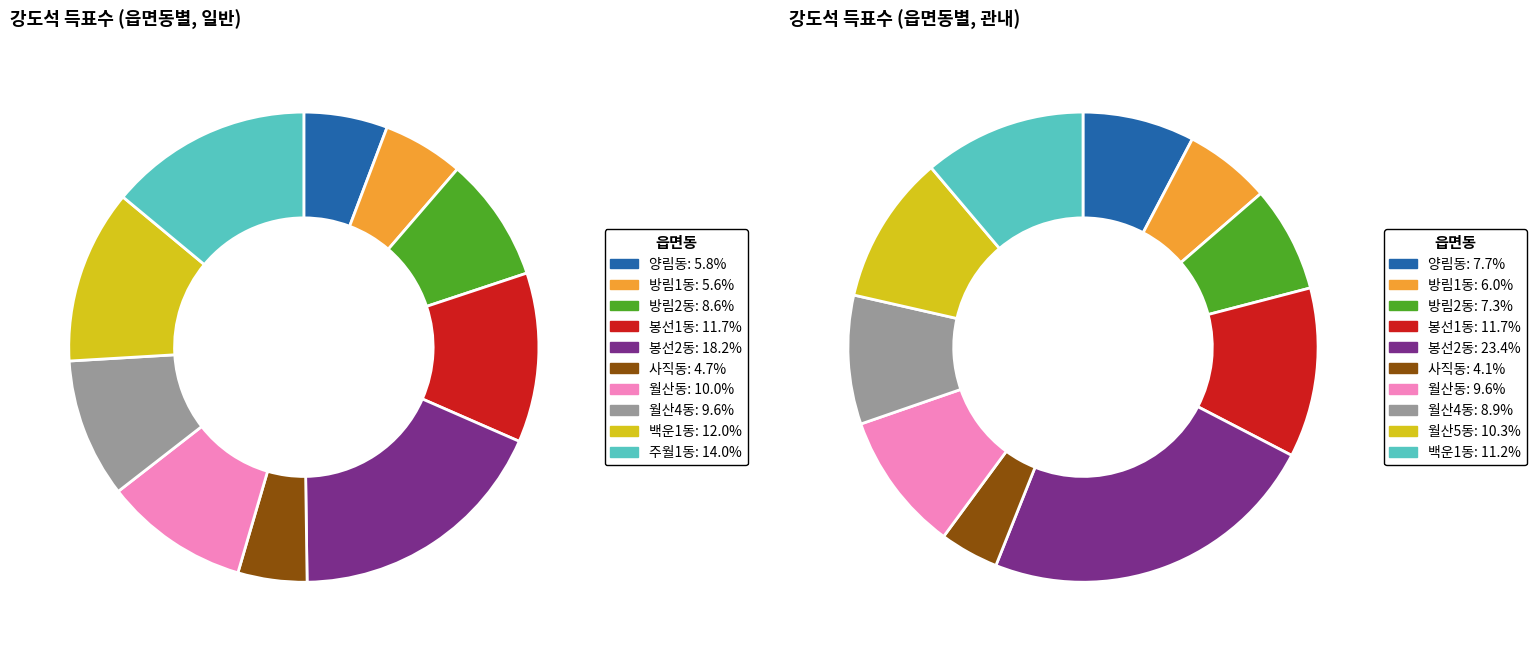

What percentage is the 사직동 slice, to the nearest percent?

5%